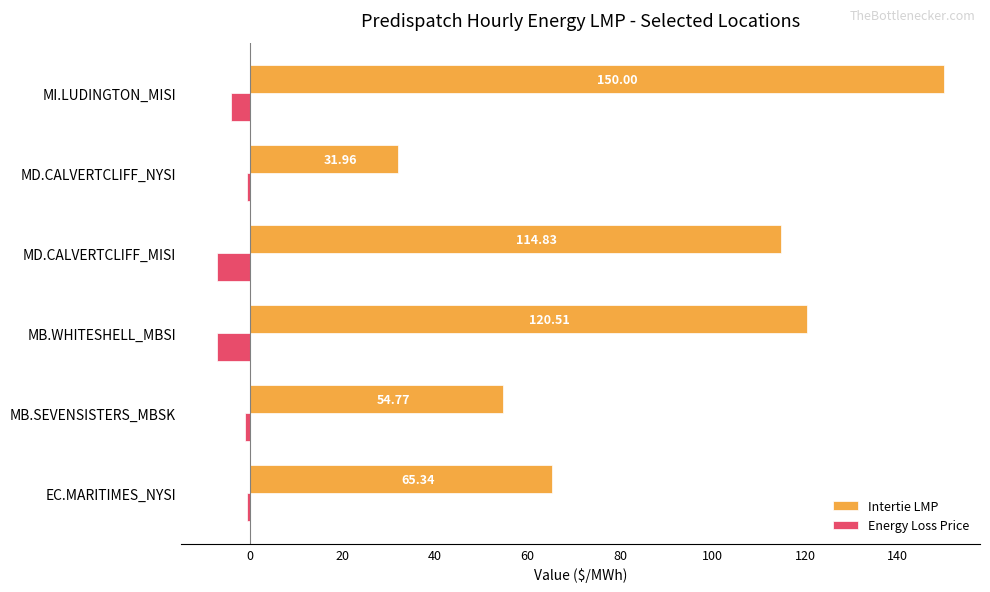

Where is Energy Loss Price nearest to the value -3?

MI.LUDINGTON_MISI